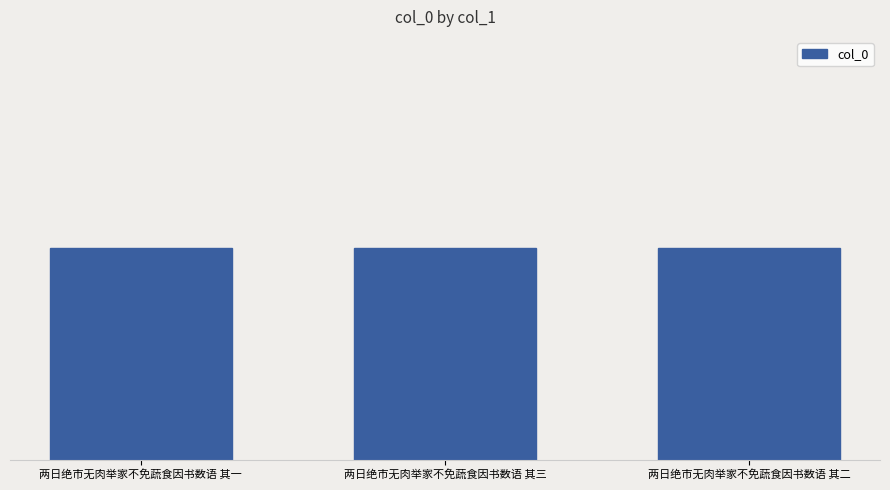

Is it true that the value at 两日绝市无肉举家不免蔬食因书数语 其三 is 1028849?

True